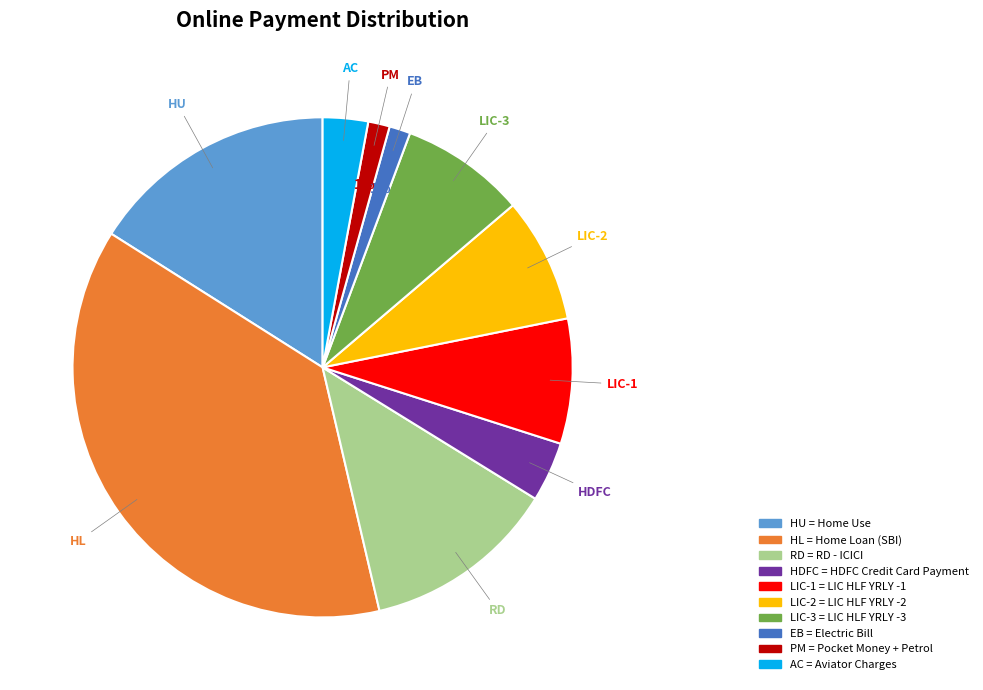

Is there a majority slice in this chart?

No